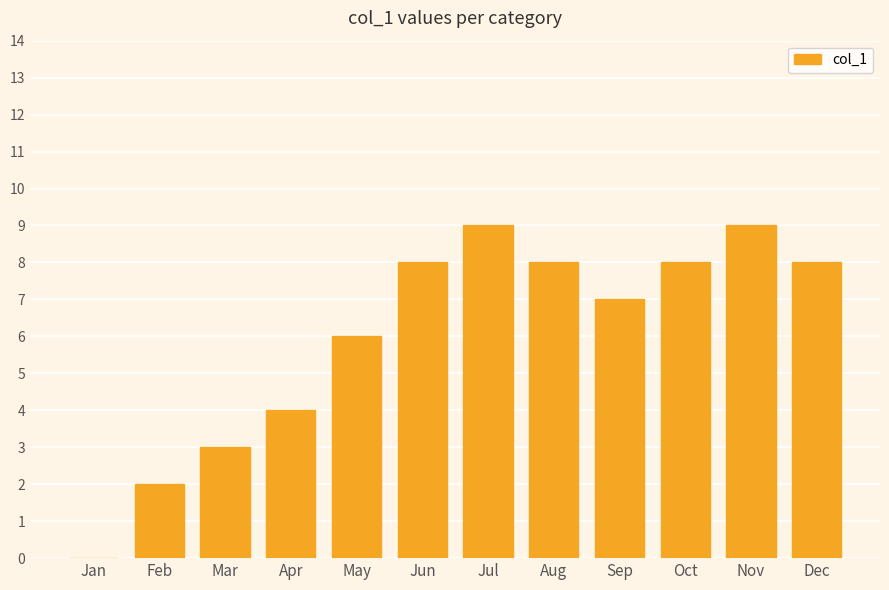

What is the greatest value displayed?

9